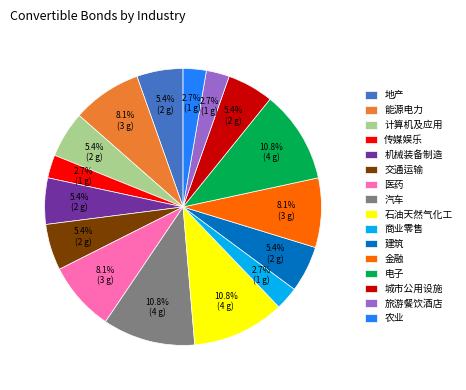

Approximately how many times larger is the value at 计算机及应用 compared to 农业?

2.0